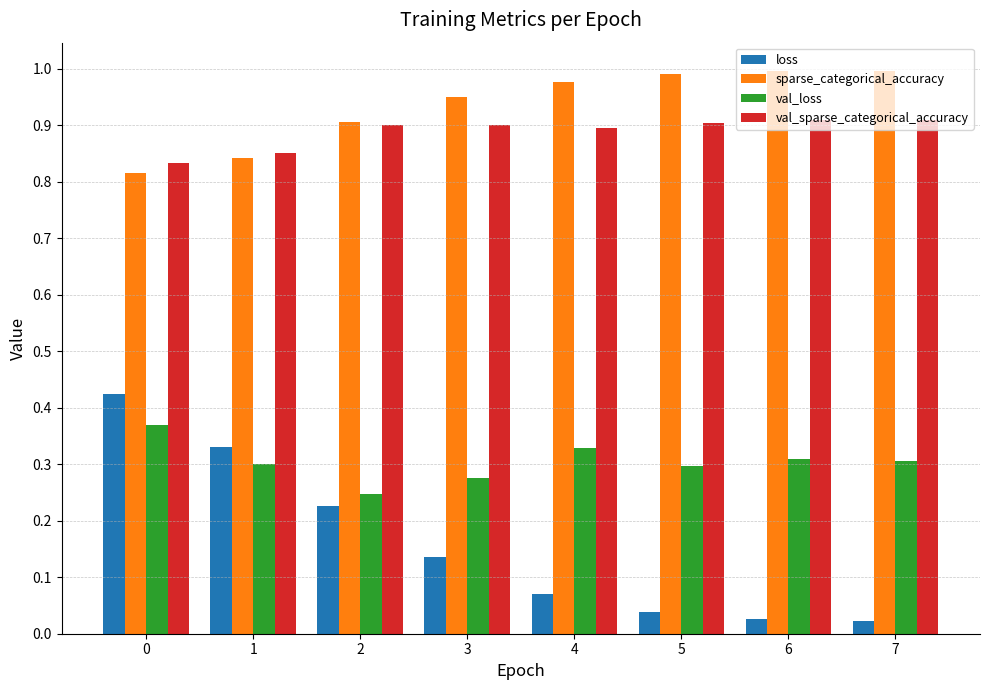

At how many categories does at least one series exceed 0?

8